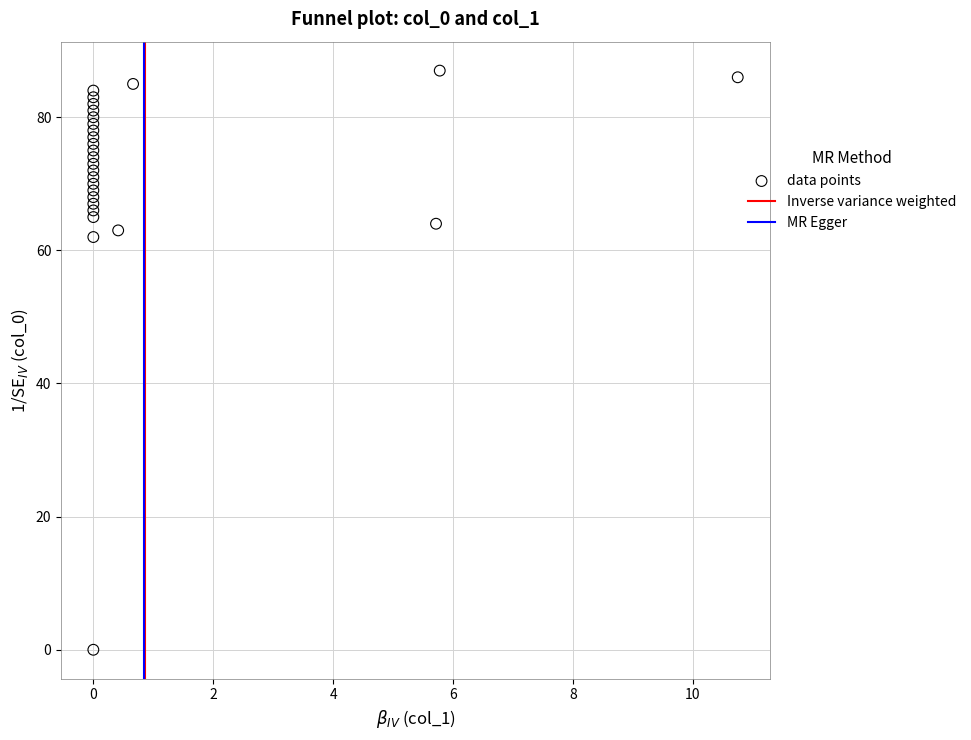

What Y value in the scatter plot is closest to 43?

62